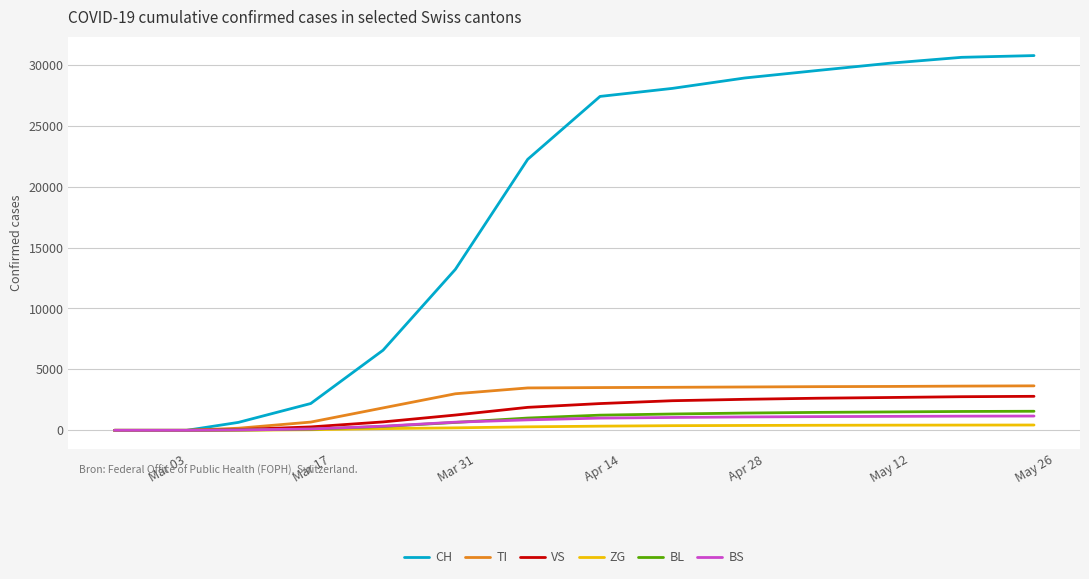

Which series has the widest spread of values?

CH